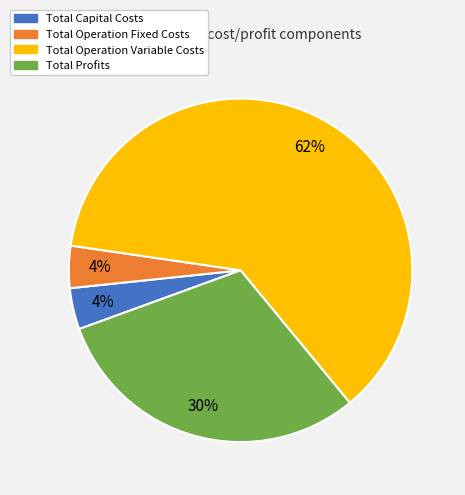

What percentage is the Total Operation Fixed Costs slice, to the nearest percent?

4%